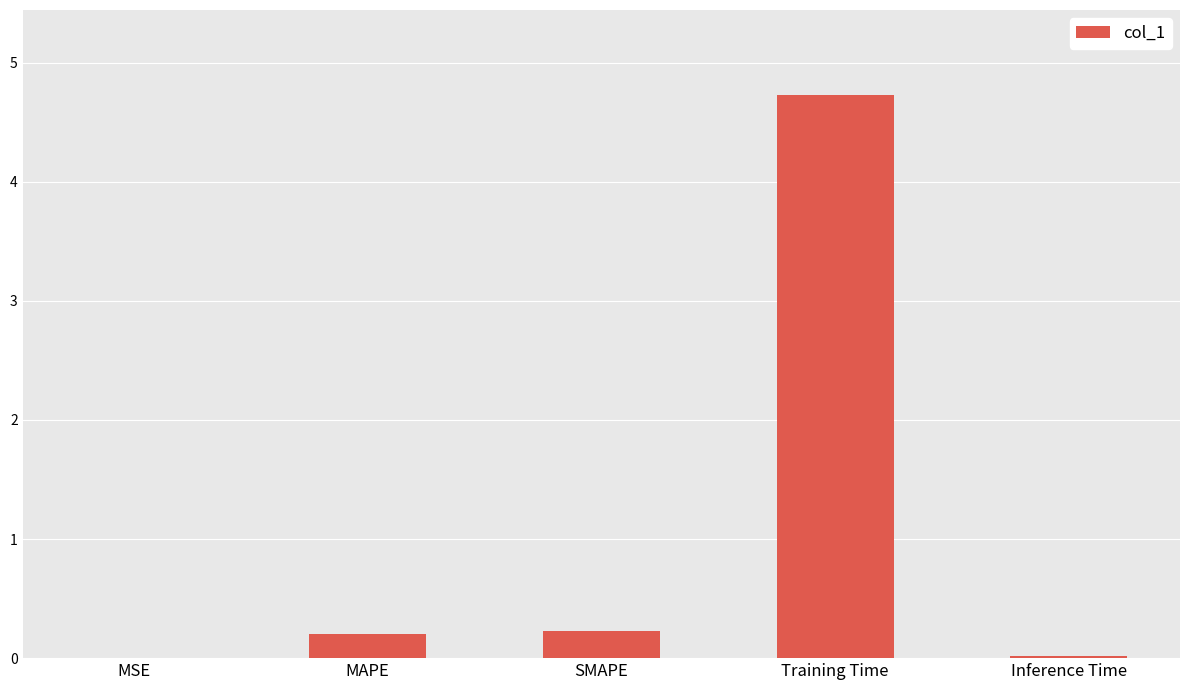

Is it true that the value at Training Time is 2.5?

False